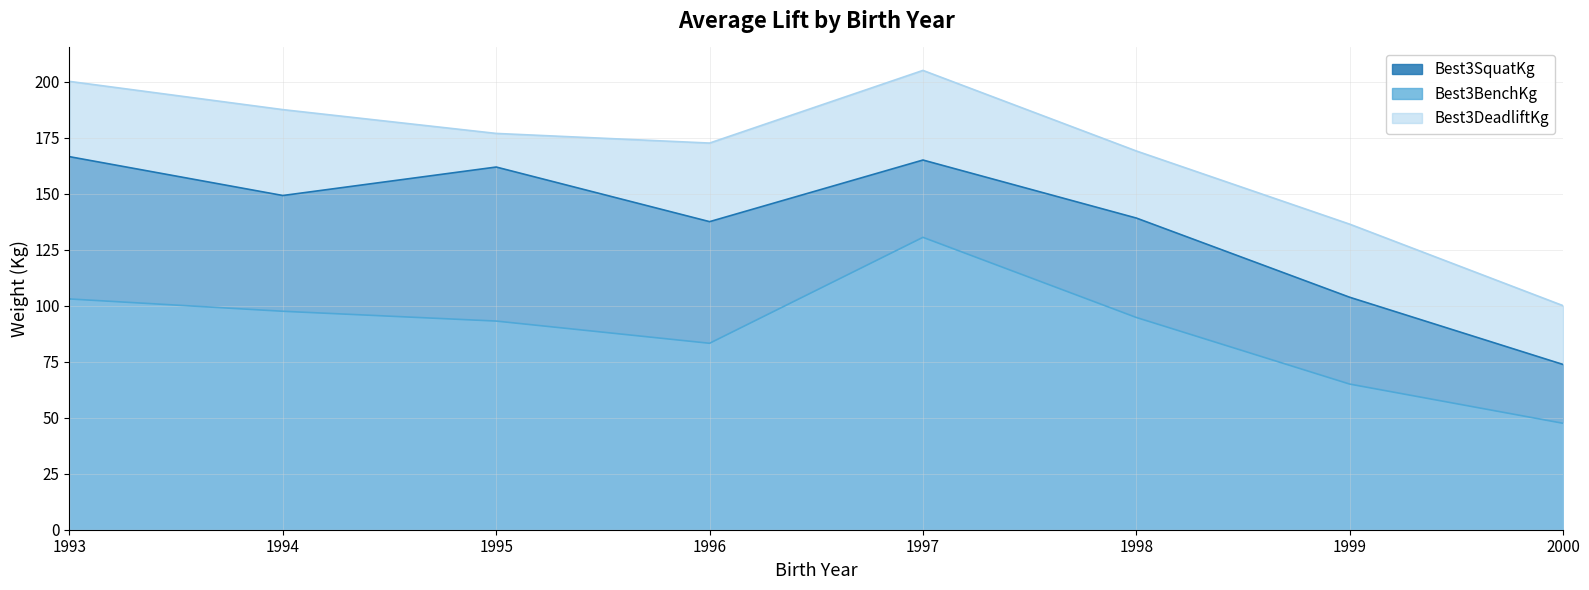

Rank the series by their maximum value, from highest to lowest.

Best3DeadliftKg, Best3SquatKg, Best3BenchKg